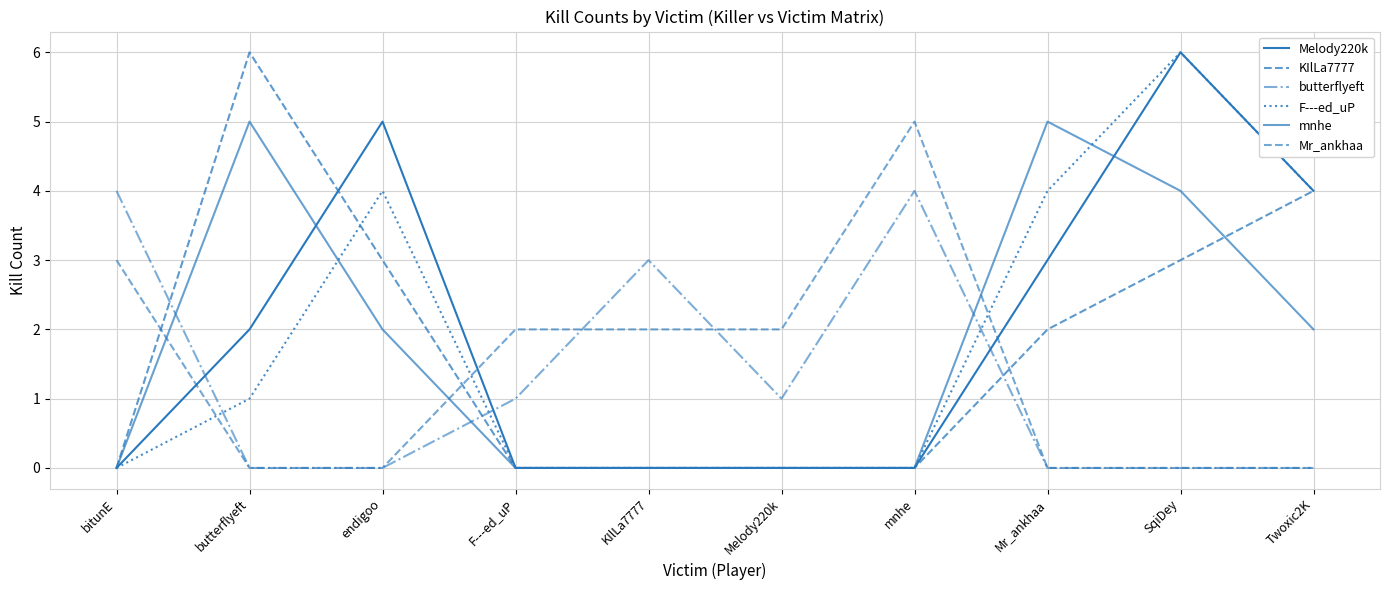

What is the label of the 10th point from the left?

Twoxic2K